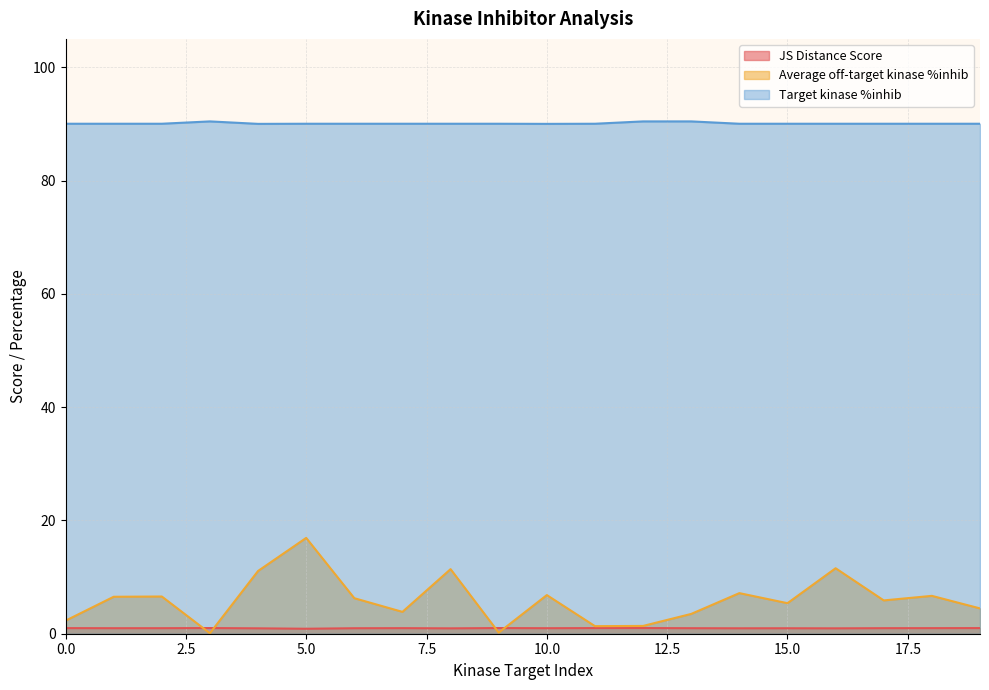

Reading left to right, list all the values displayed in this chart.

JS Distance Score: 0=1.0	1=1.0	2=1.0	3=1.0	4=1.0	5=0.9	6=1.0	7=1.0	8=0.9	9=1.0	10=1.0	11=1.0	12=1.0	13=1.0	14=1.0	15=1.0	16=0.9	17=1.0	18=1.0	19=1.0
Average off-target kinase %inhib: 0=2.3	1=6.5	2=6.6	3=0.1	4=11.1	5=16.9	6=6.3	7=3.9	8=11.4	9=0.2	10=6.8	11=1.3	12=1.4	13=3.5	14=7.2	15=5.4	16=11.6	17=5.9	18=6.7	19=4.5
Target kinase %inhib: 0=90.0	1=90.0	2=90.0	3=90.4	4=90.0	5=90.0	6=90.0	7=90.0	8=90.0	9=90.0	10=90.0	11=90.0	12=90.4	13=90.4	14=90.0	15=90.0	16=90.0	17=90.0	18=90.0	19=90.0